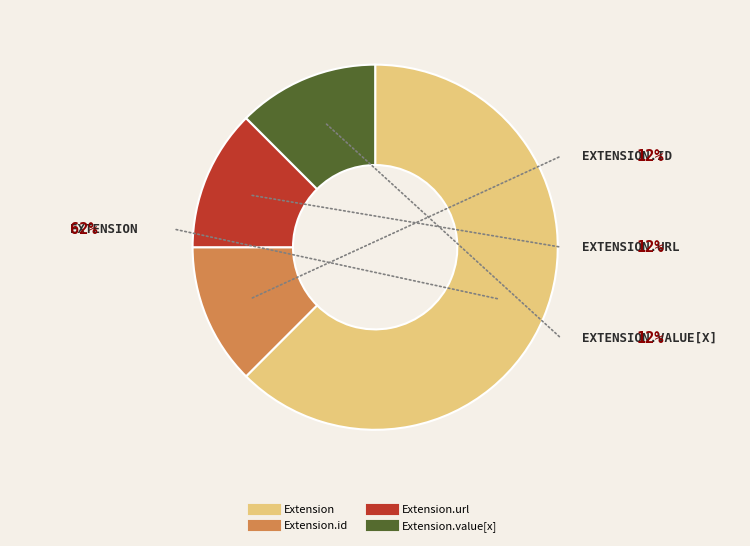

Is there any slice that represents more than half of the pie?

Yes